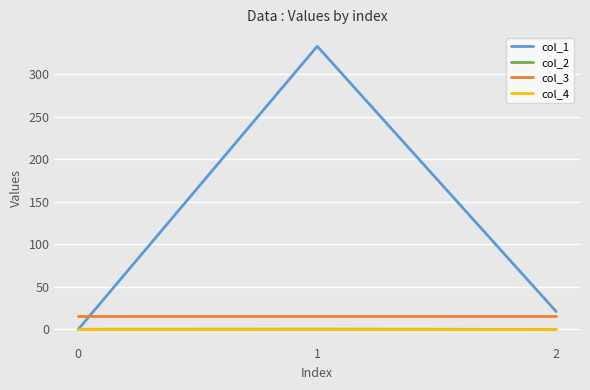

Is the value of col_3 at 0 greater than the value of col_2 at 2?

Yes